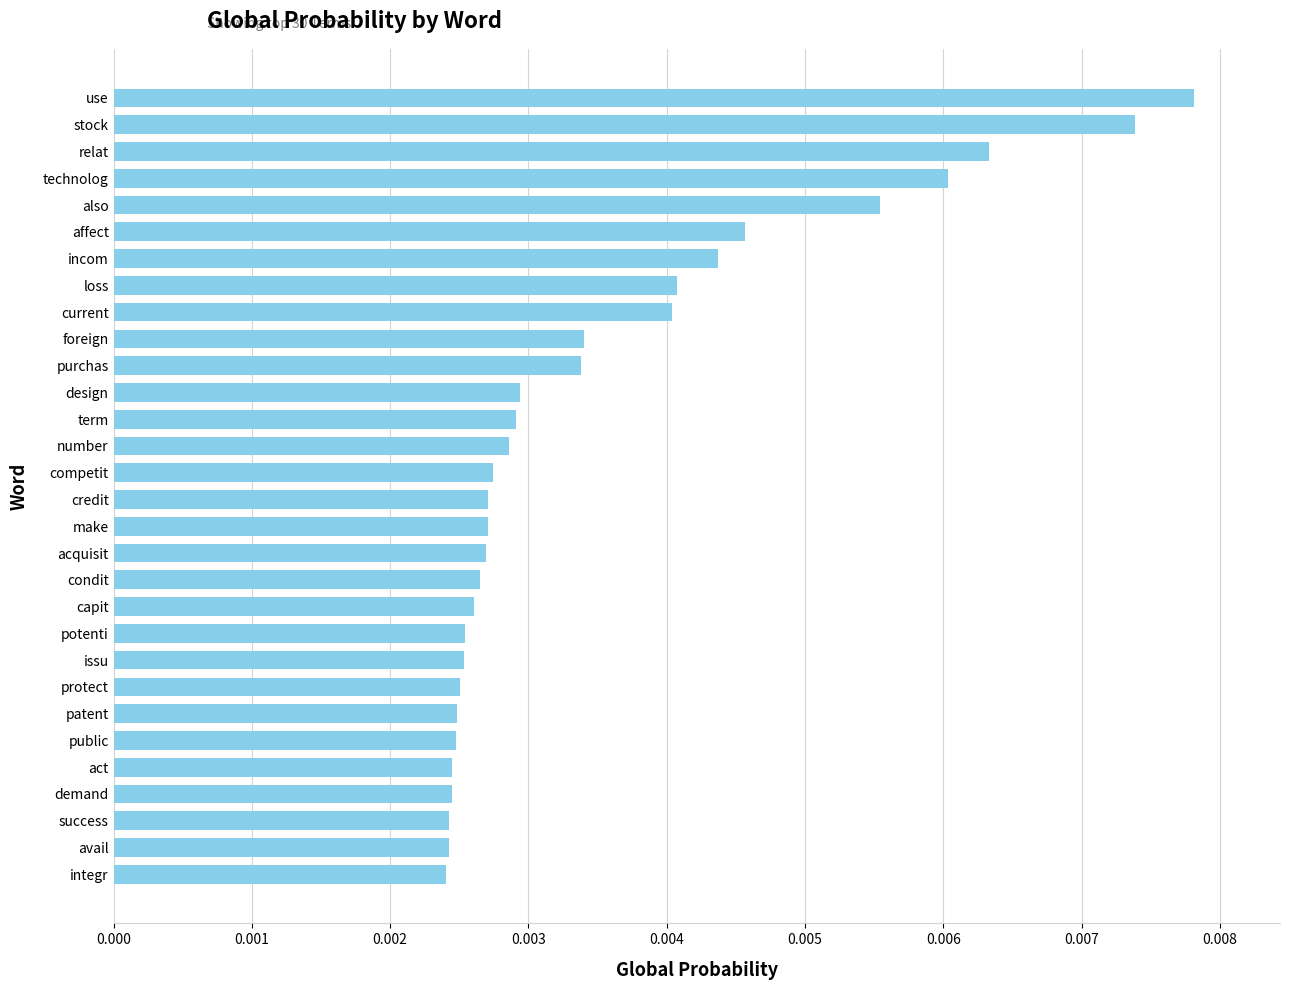

Count the values in the range 0 to 1.

30